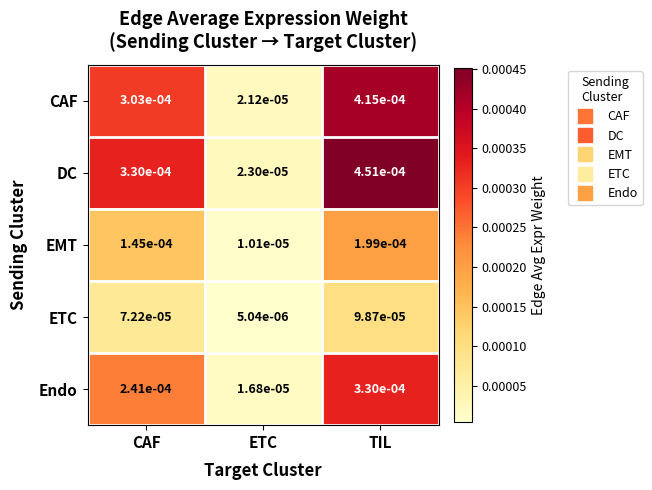

Between ETC and TIL, which series saw the biggest shift?

DC